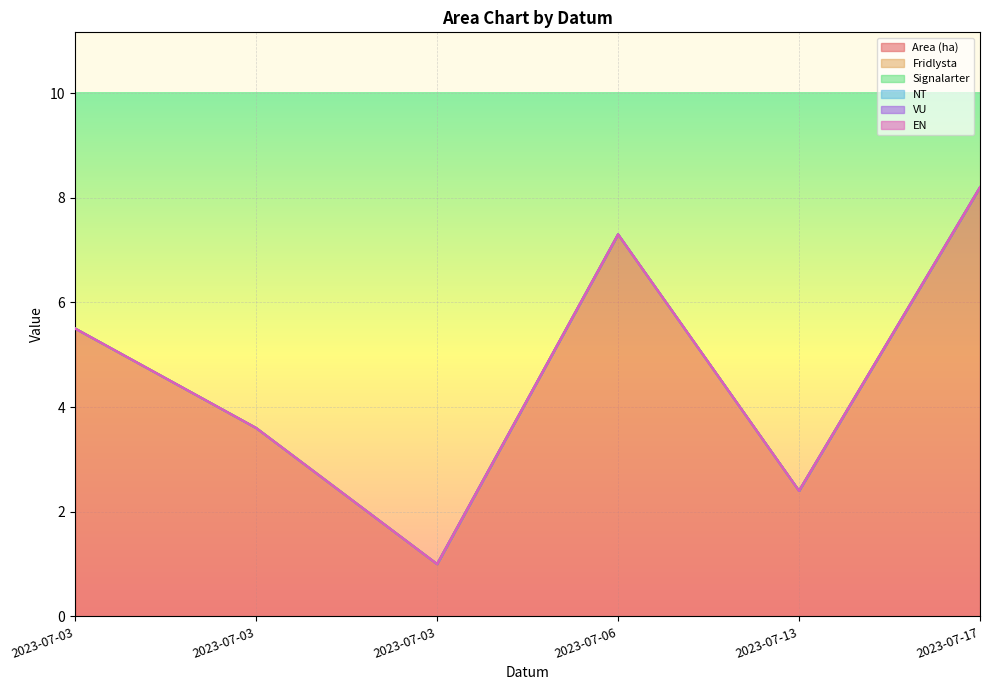

How many series are shown in this chart?

6